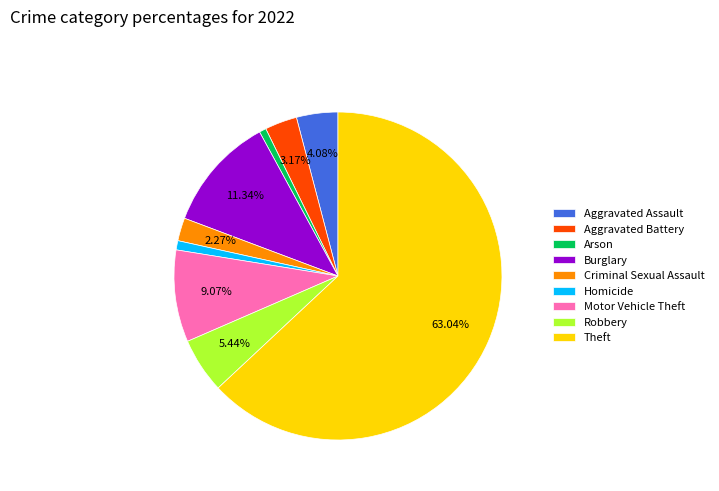

Which category has the biggest portion of the pie?

Theft